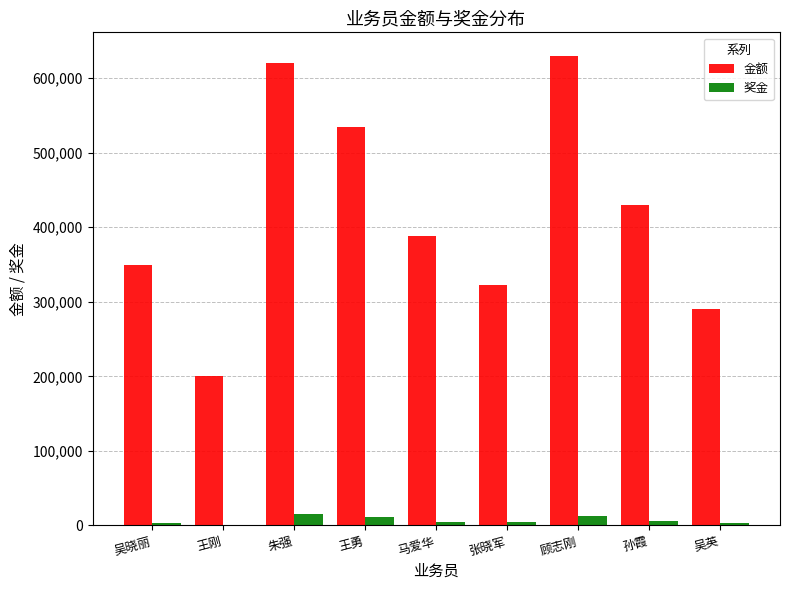

What is the sum of all 奖金 values?

60149.5